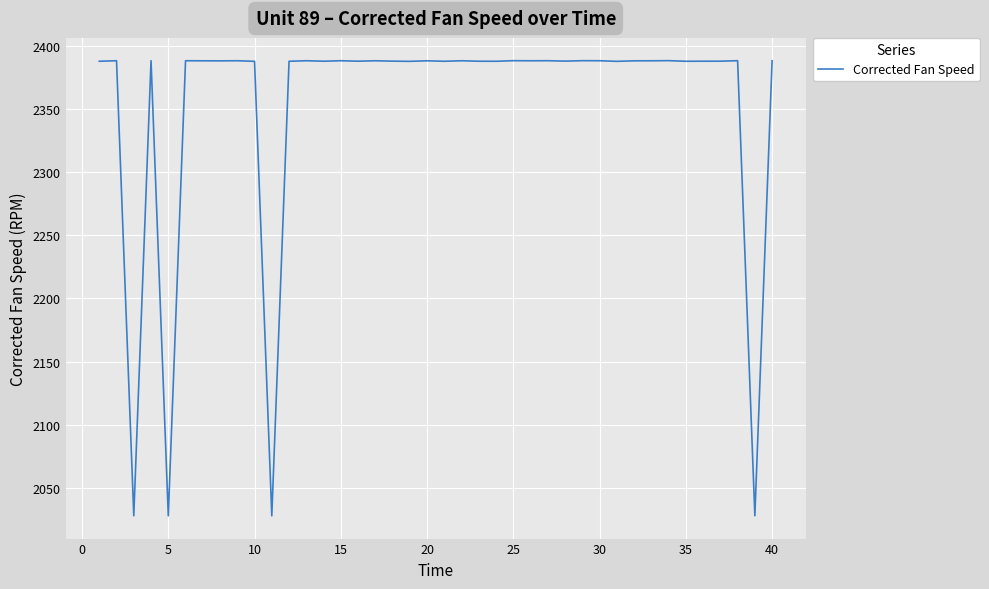

What is the difference between the second highest and second lowest values?

360.1